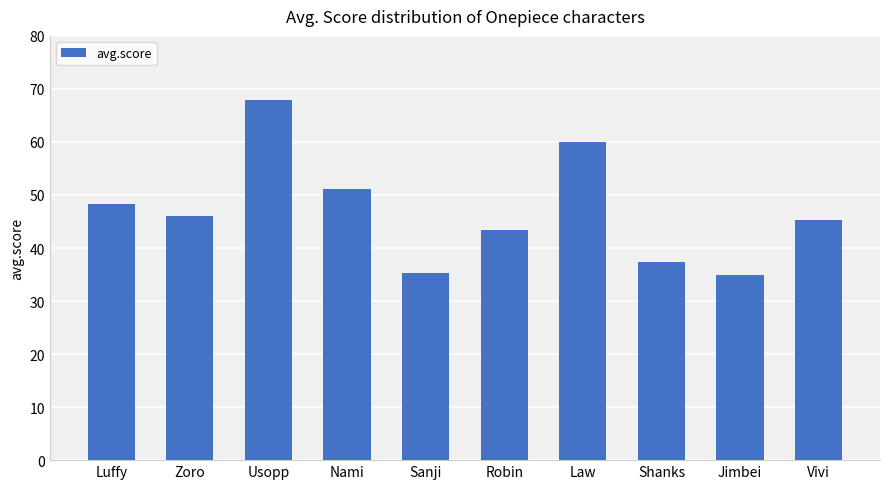

Which has a higher value, Sanji or Usopp?

Usopp